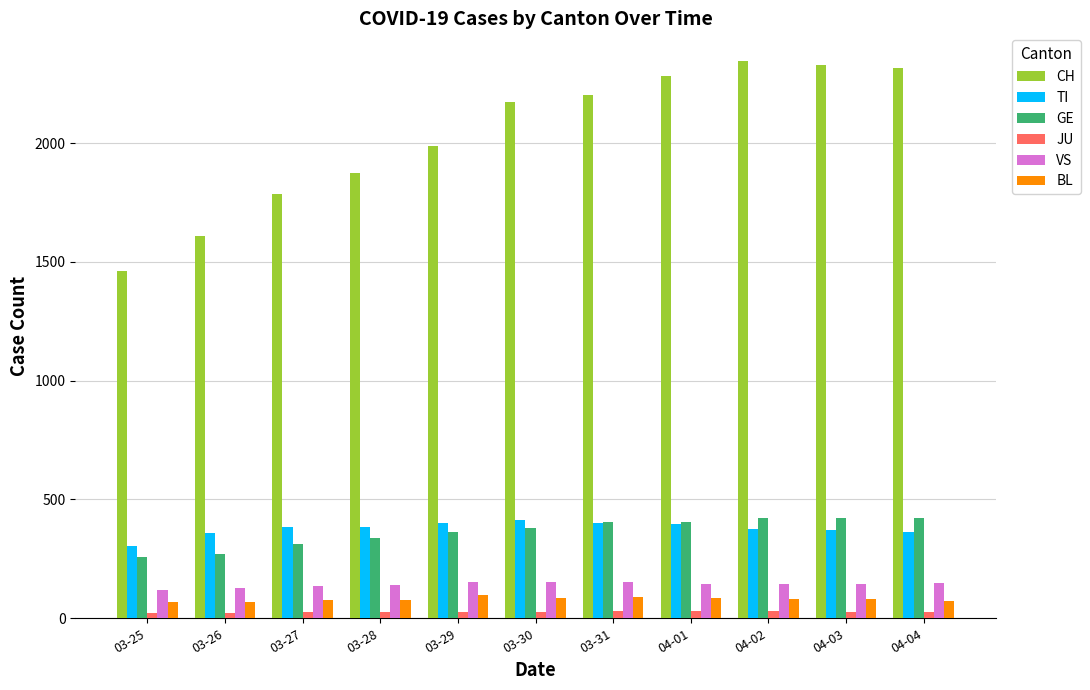

Which series has the largest range (max minus min)?

CH